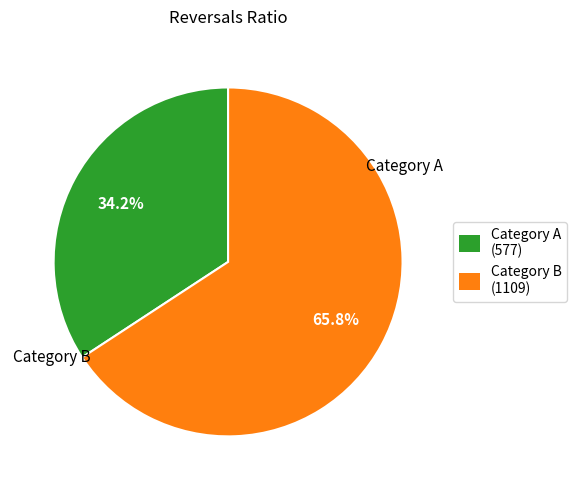

How much of the chart is everything except Category B (1109)?

34.2%